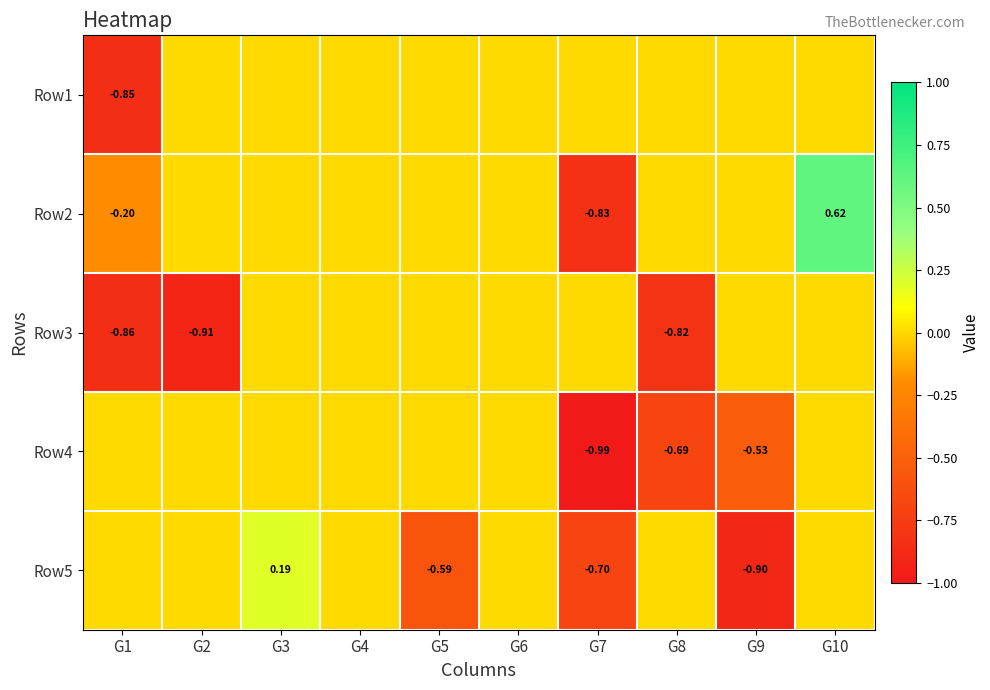

At which label is Row3 closest to 0?

G3